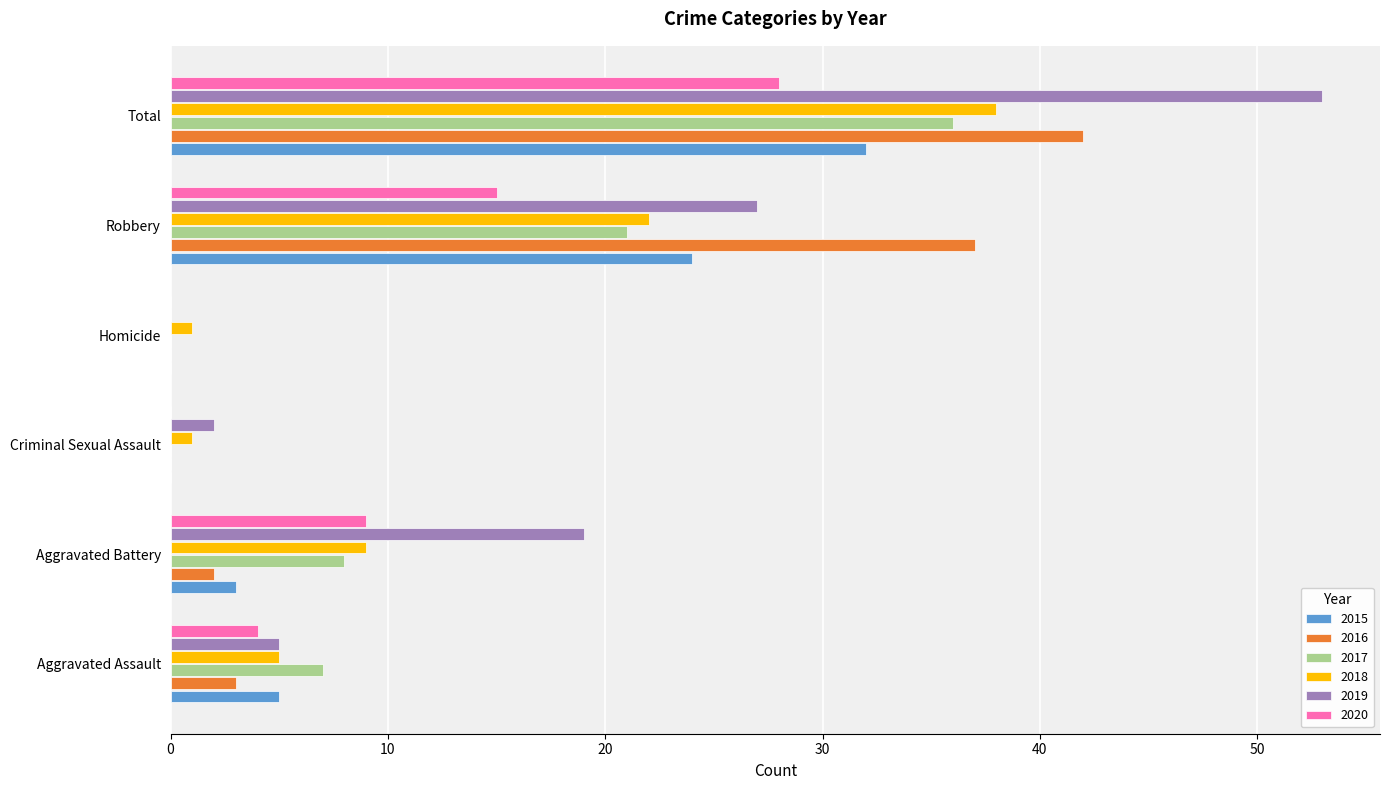

What is the total value across all series at Robbery?

146